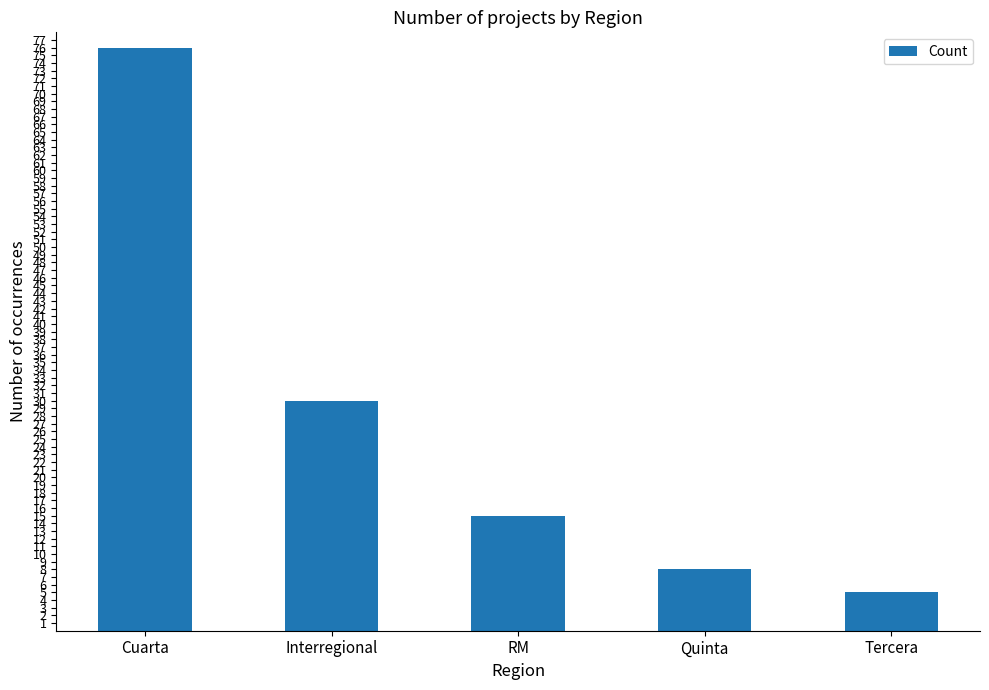

What is the label of the 4th bar from the right?

Interregional